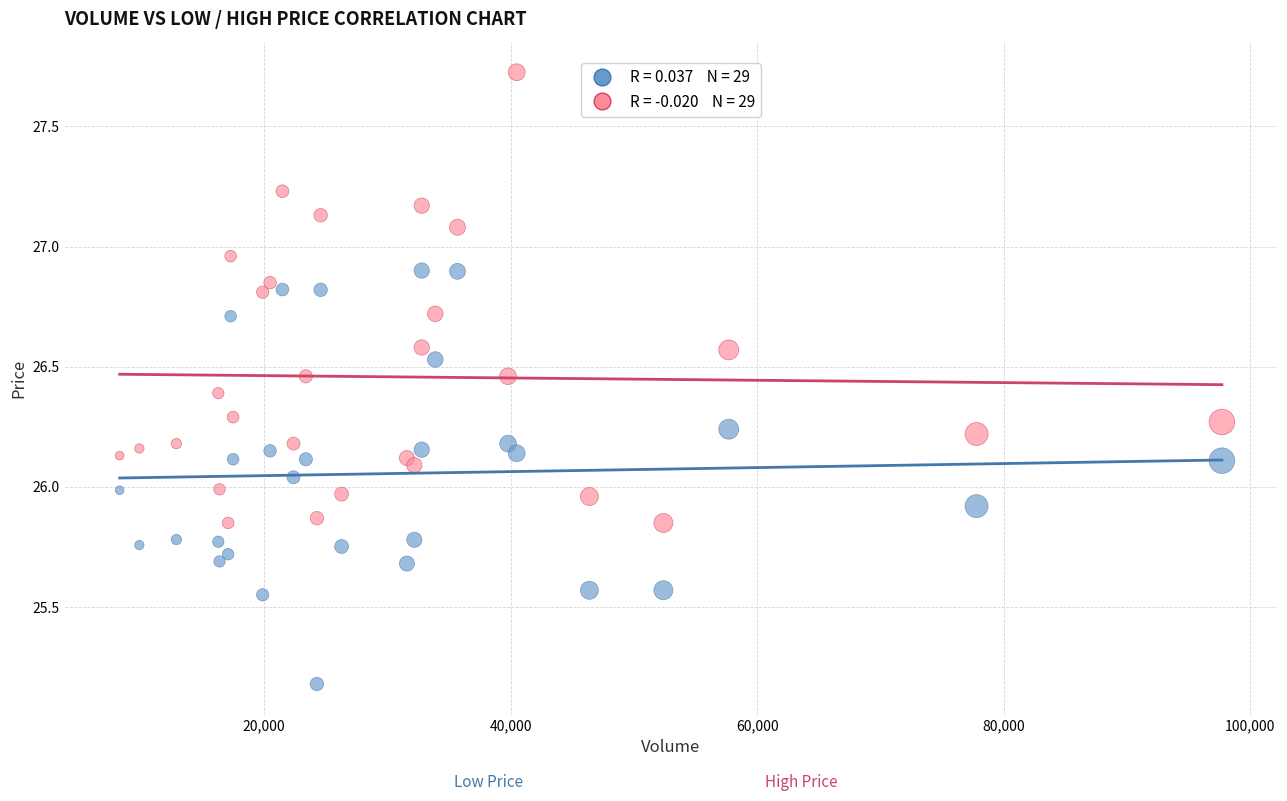

Across all data points, what is the range of Y values (max minus min)?

2.5